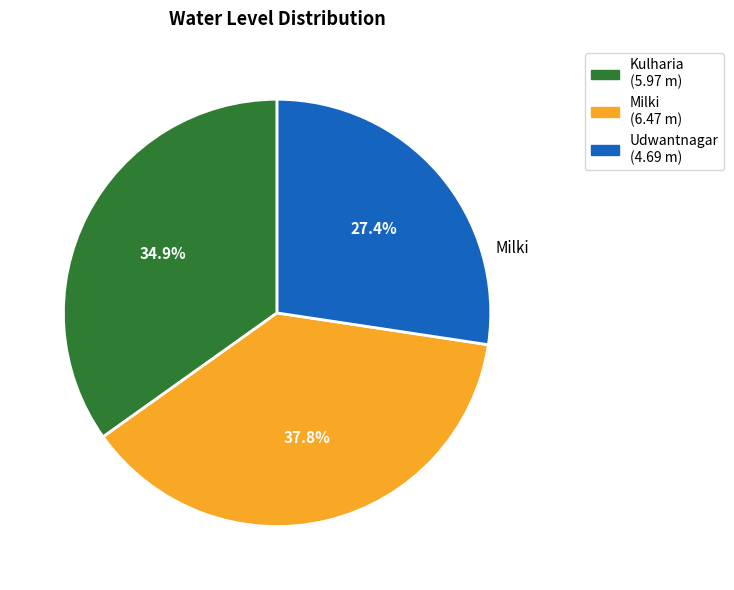

Approximately how many times larger is the value at Udwantnagar compared to Milki?

0.7